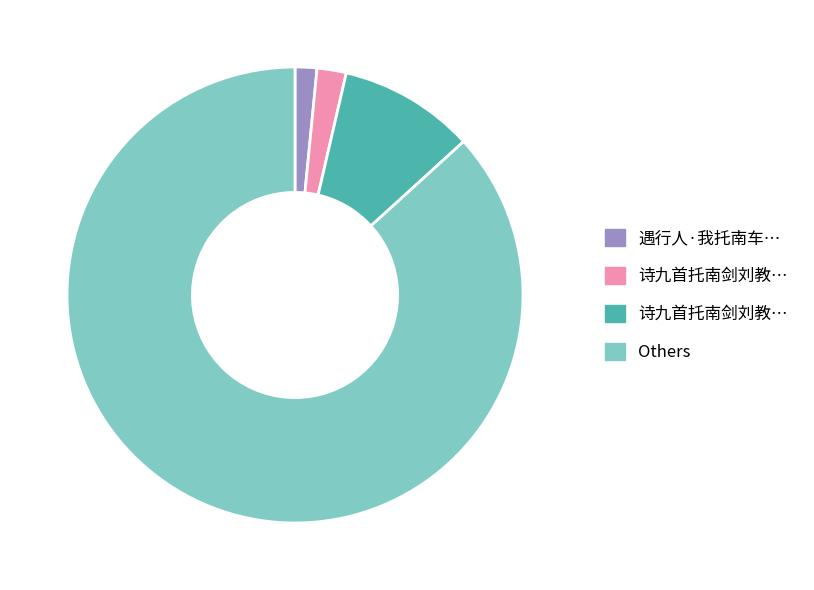

Does any single category account for the majority?

Yes